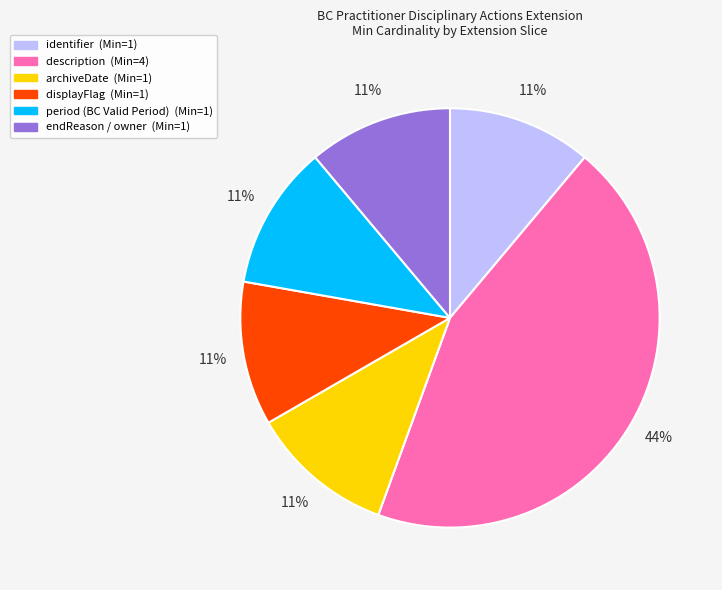

Which category has the biggest portion of the pie?

description